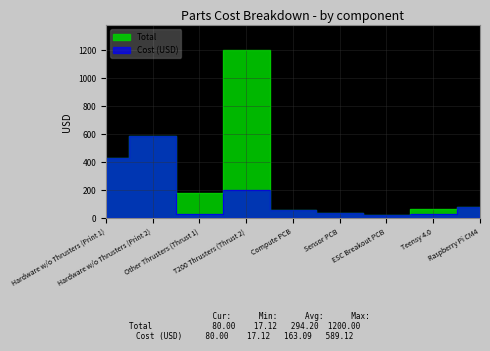

What is the minimum value for Total?

17.1